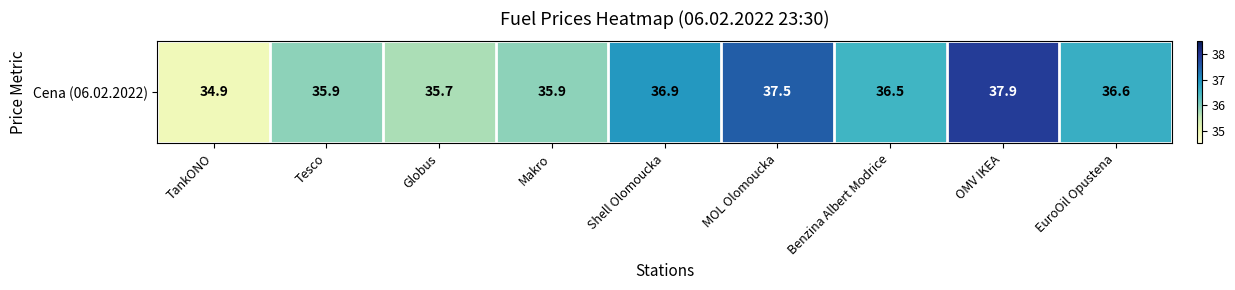

What is the sum of all values?

327.8